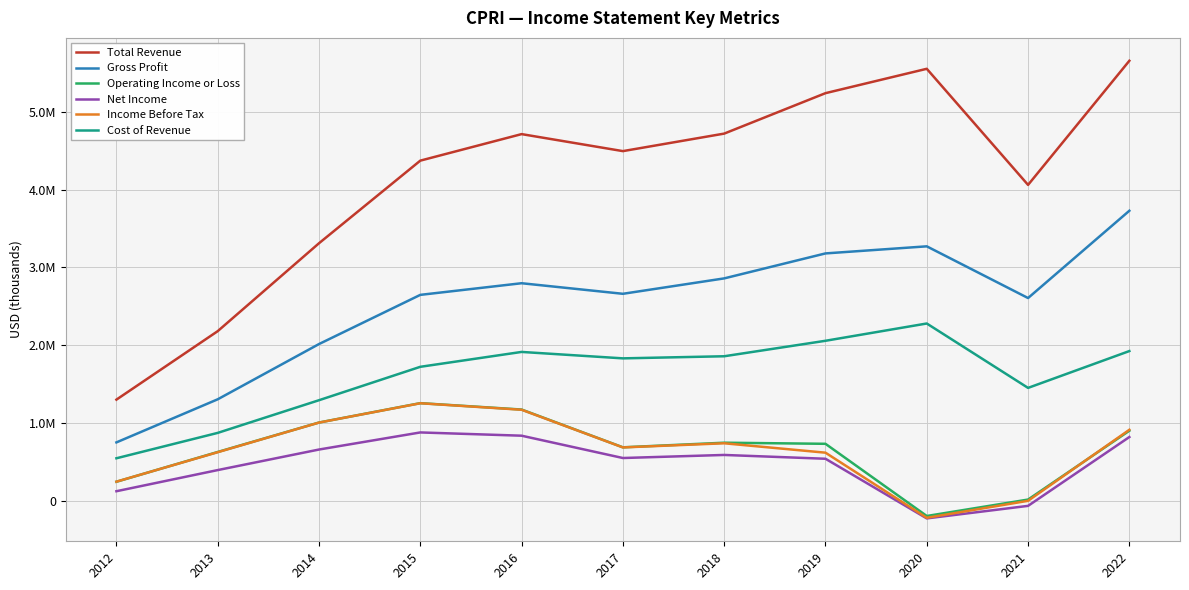

Which category has the highest value in the Income Before Tax series?

2015